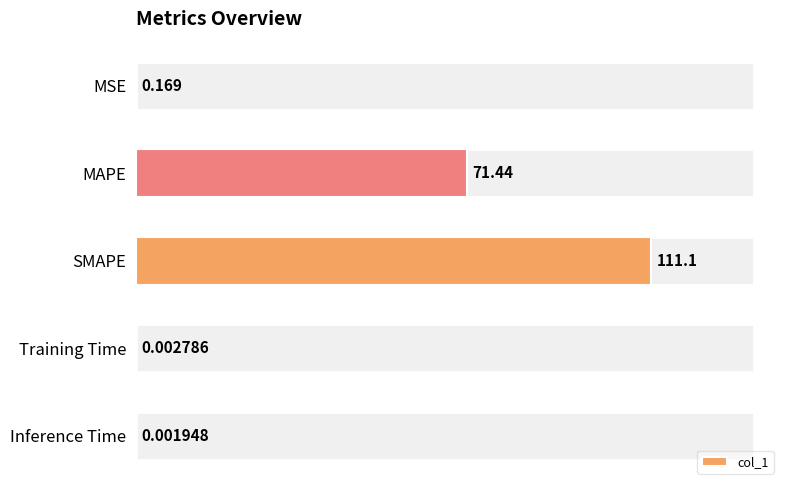

At which category does the chart reach its peak across all series?

SMAPE